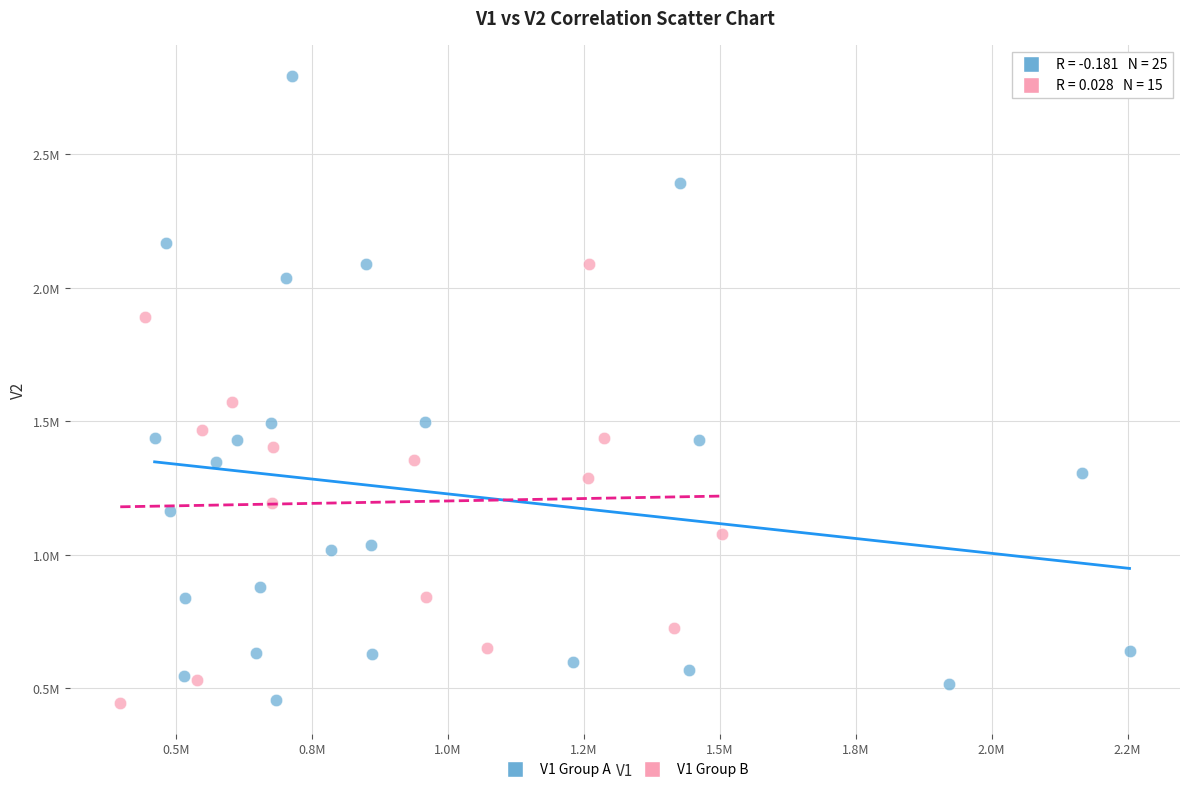

Which series reaches the maximum Y coordinate?

V1 Group A